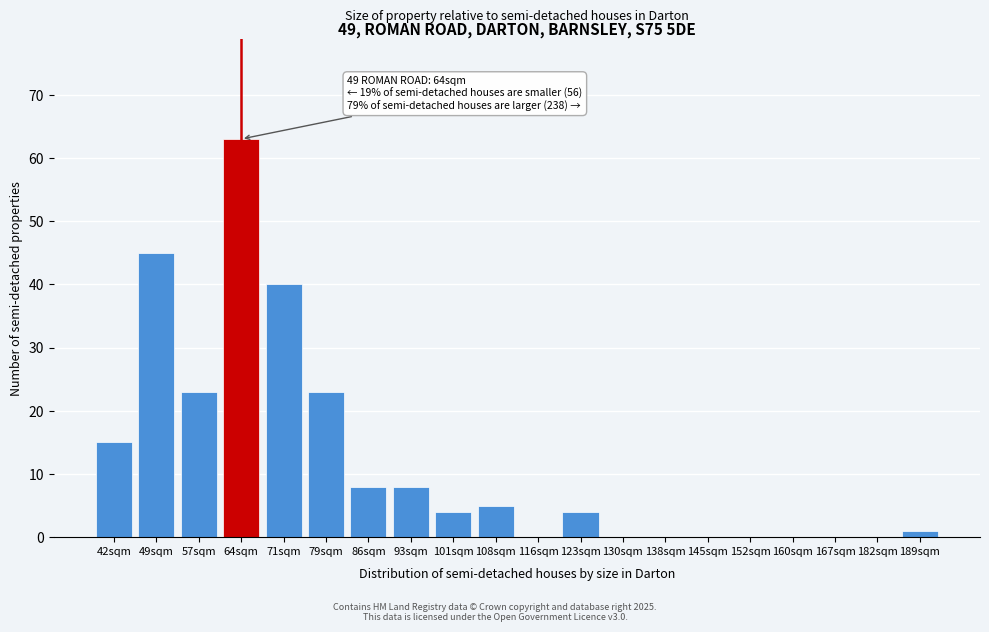

Reading right to left, what are all the values shown in this chart?

189sqm=1	182sqm=0	167sqm=0	160sqm=0	152sqm=0	145sqm=0	138sqm=0	130sqm=0	123sqm=4	116sqm=0	108sqm=5	101sqm=4	93sqm=8	86sqm=8	79sqm=23	71sqm=40	64sqm=63	57sqm=23	49sqm=45	42sqm=15